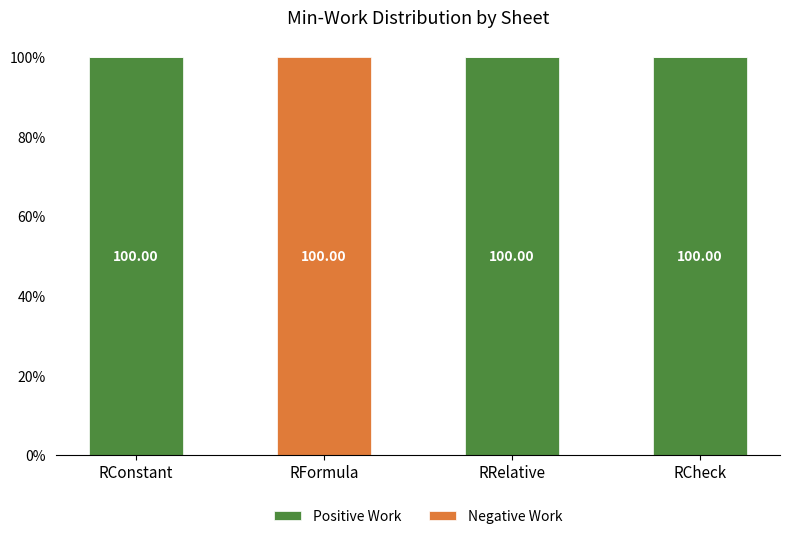

What is the total value across all series at RRelative?

100